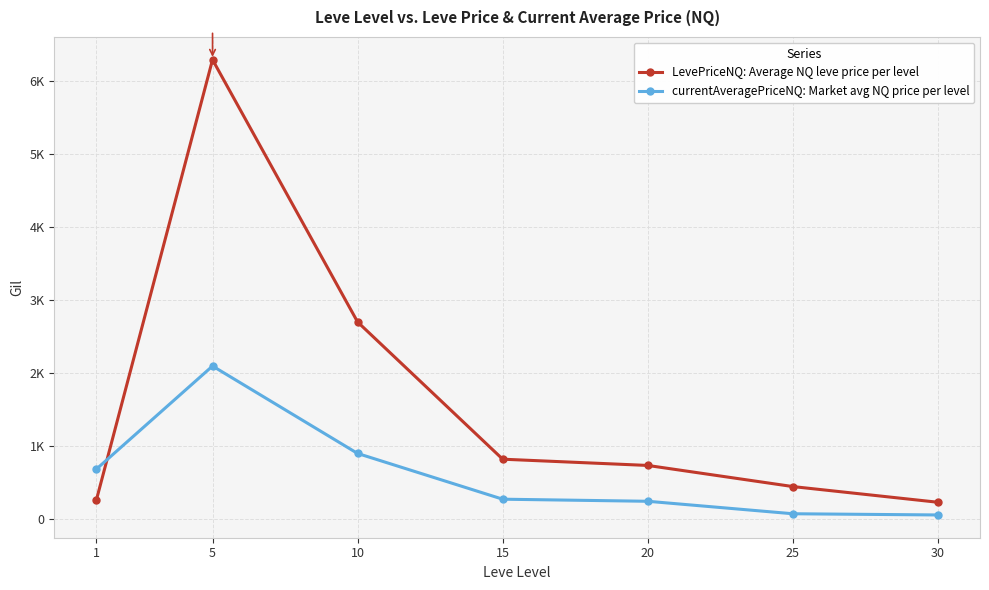

Rank the series by their average value, from highest to lowest.

LevePriceNQ: Average NQ leve price per level, currentAveragePriceNQ: Market avg NQ price per level